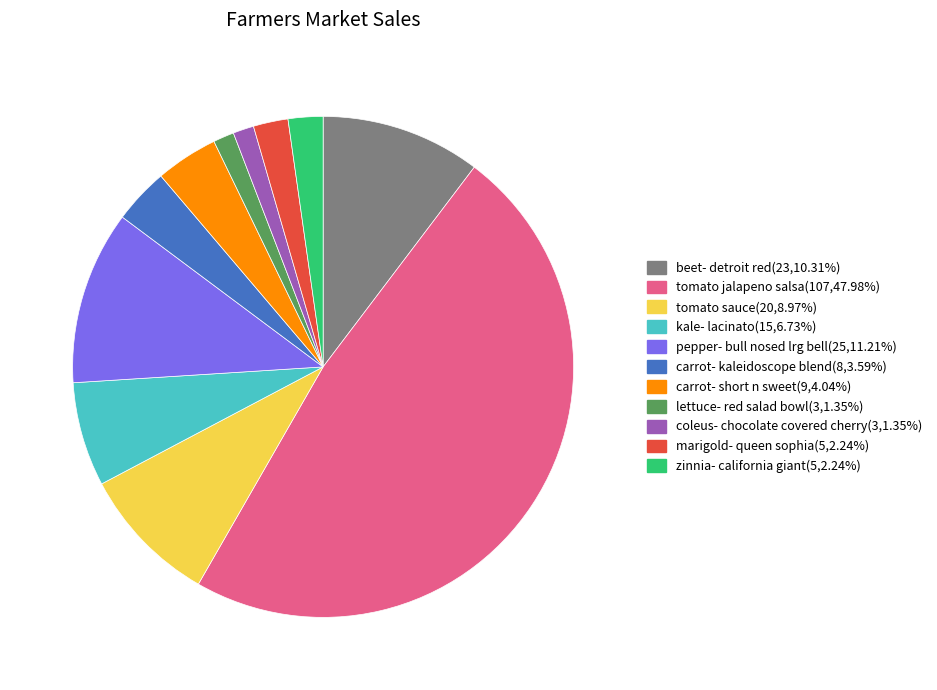

Approximately how many times larger is the value at carrot- kaleidoscope blend compared to marigold- queen sophia?

1.6